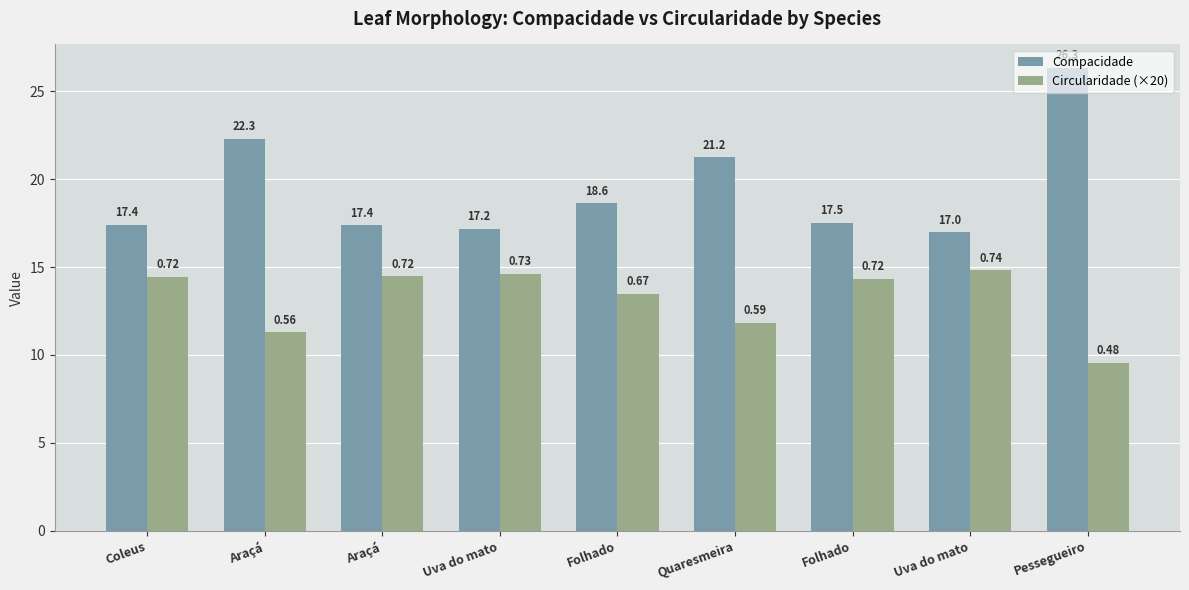

List the labels in order of Circularidade (×20) value, largest first.

Uva do mato, Uva do mato, Araçá, Coleus, Folhado, Folhado, Quaresmeira, Araçá, Pessegueiro